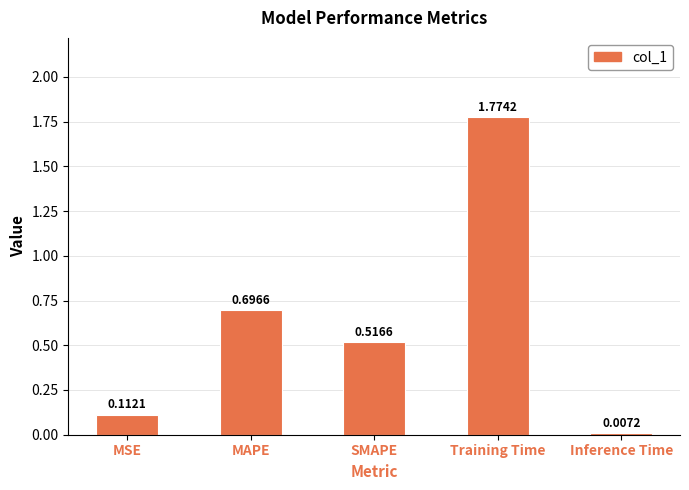

What is the change in value from SMAPE to Inference Time?

-0.5